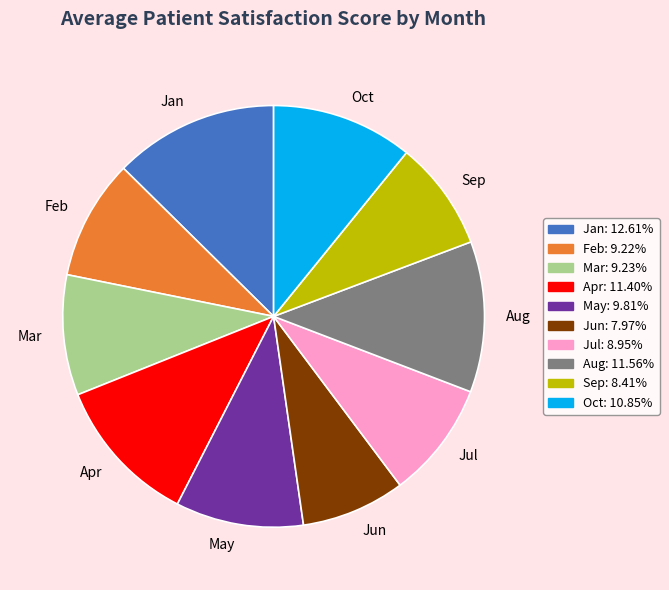

How many segments does this pie chart have?

10